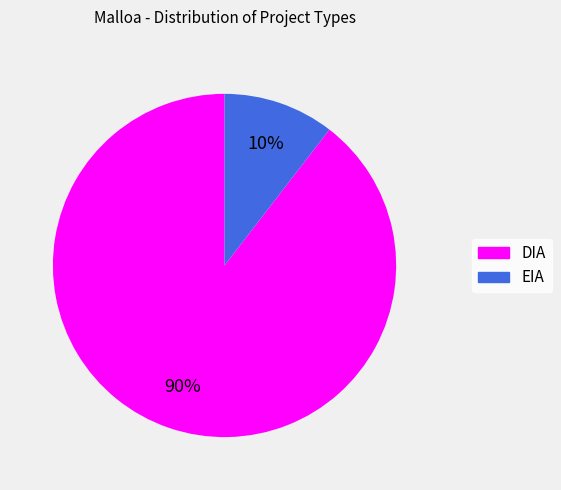

Which category has the smallest portion of the pie?

EIA